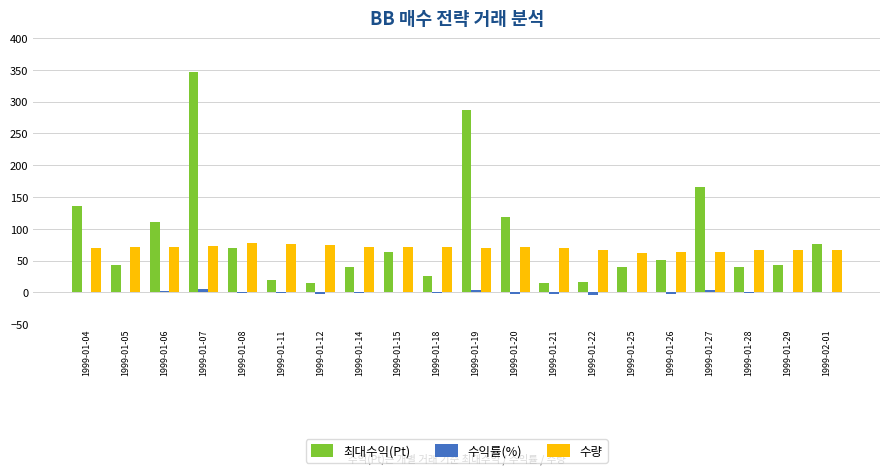

Where is 최대수익(Pt) nearest to the value 180?

1999-01-27